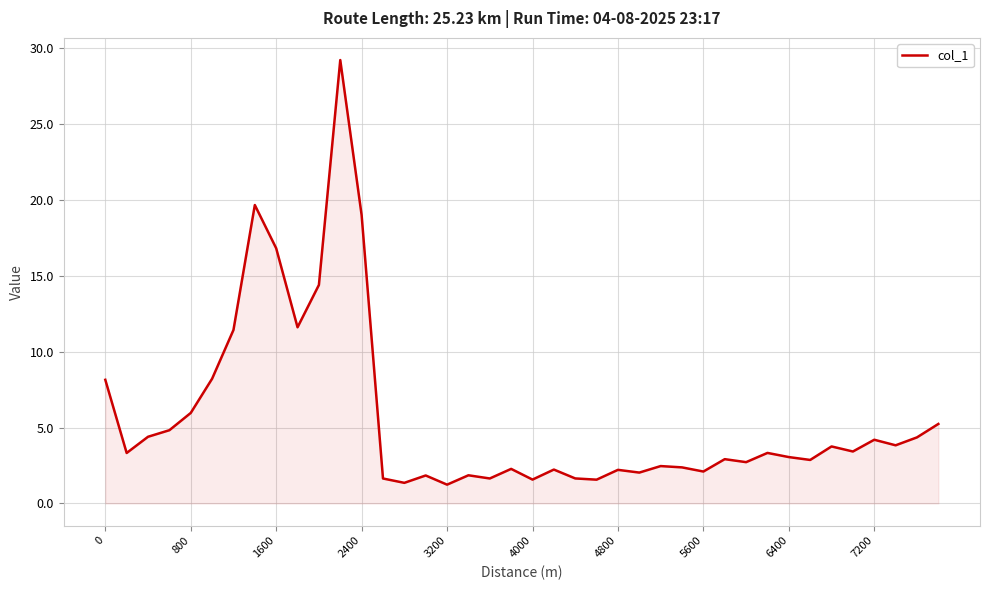

What is the minimum value shown in the chart?

1.2